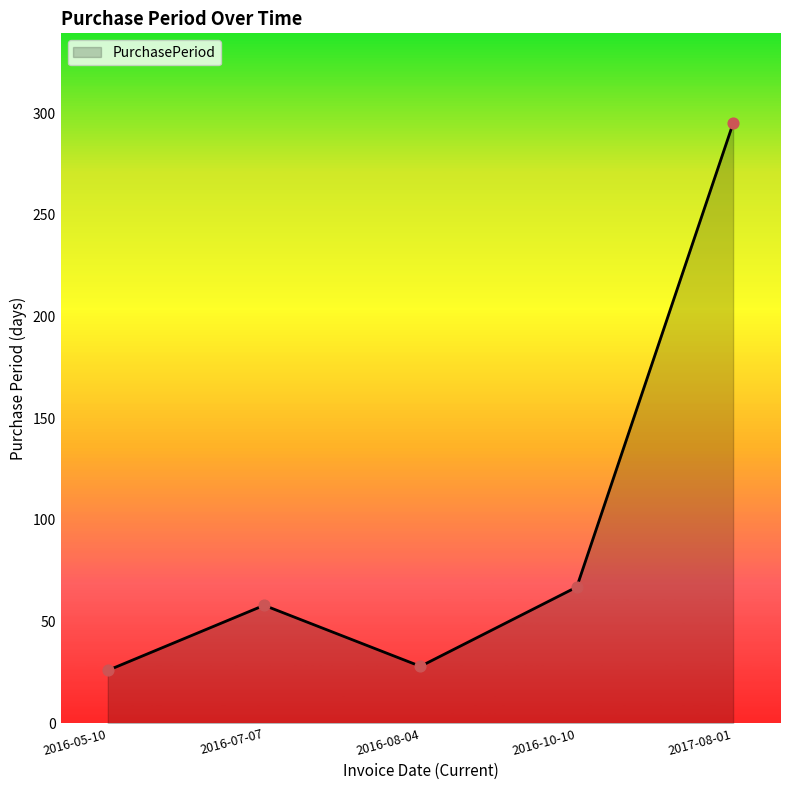

Which has a higher value, 2016-10-10 or 2017-08-01?

2017-08-01